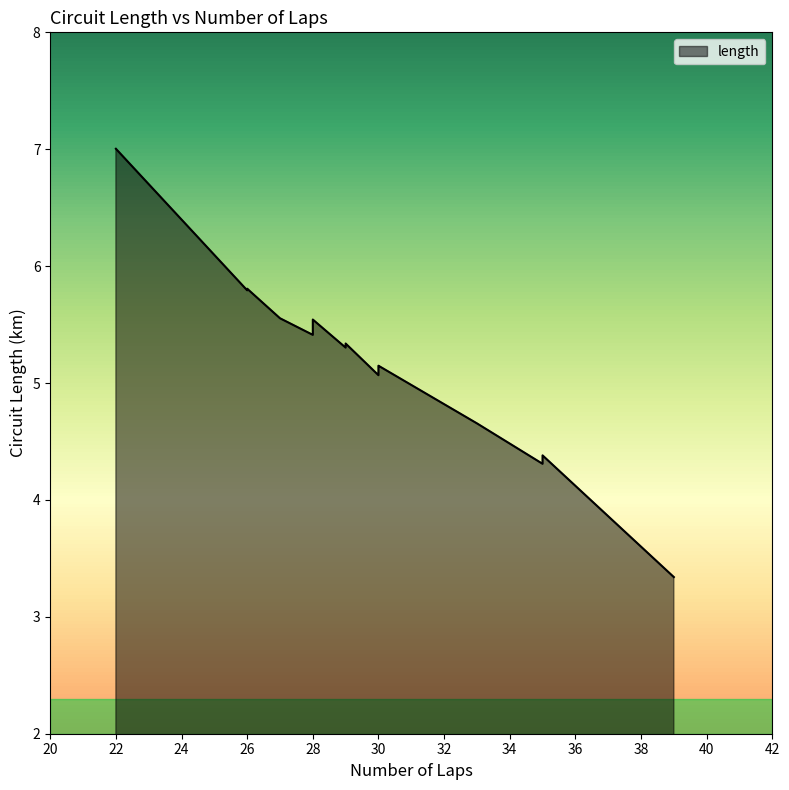

List the labels in order of value, smallest first.

monaco, brazil, hungary, spain, singapore, gb, germany, australia, turkey, bahrain, europe, china, malaysia, abu dhabi, italy, japan, belgium